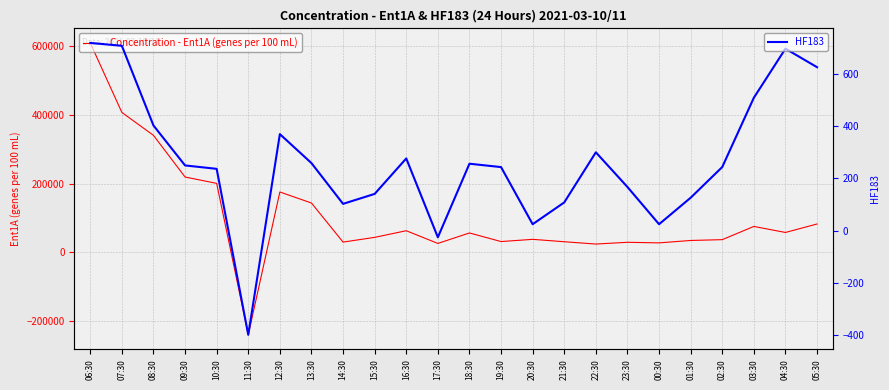

At how many categories does at least one series exceed 377570?

2